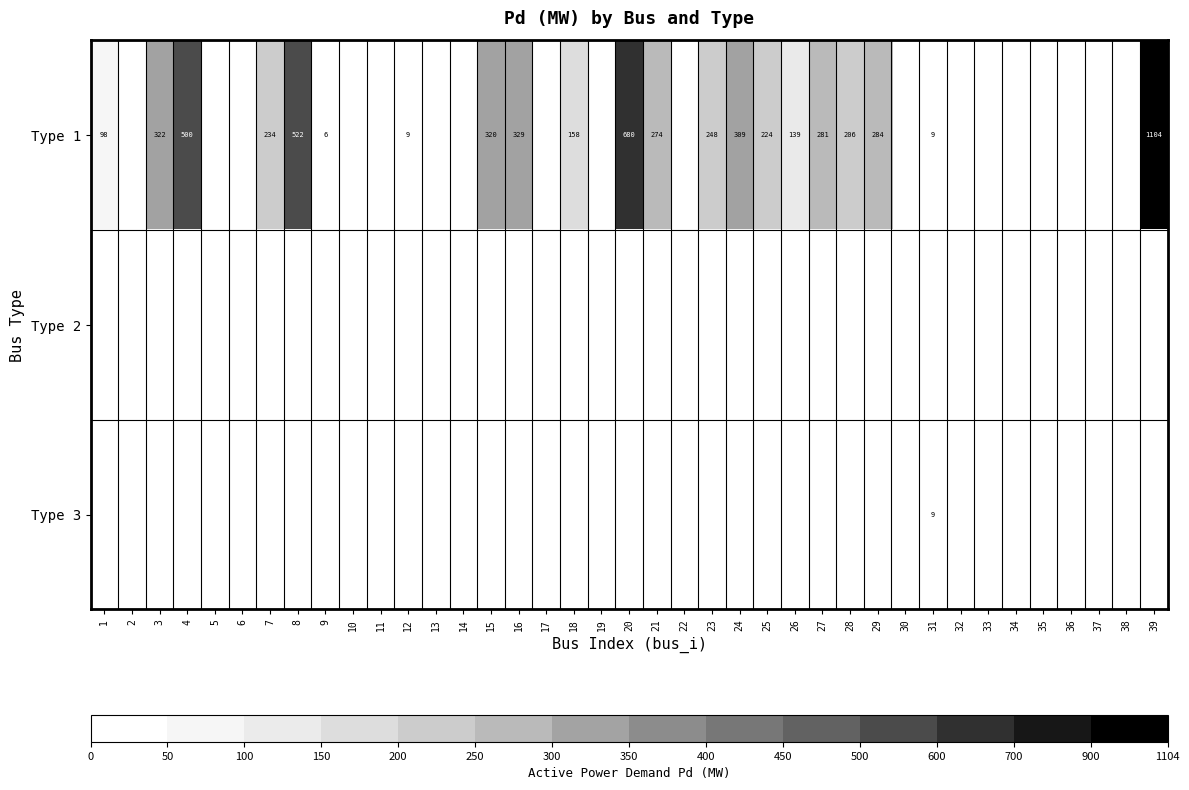

The Type 1 series shows 34 at 1. True or false?

False